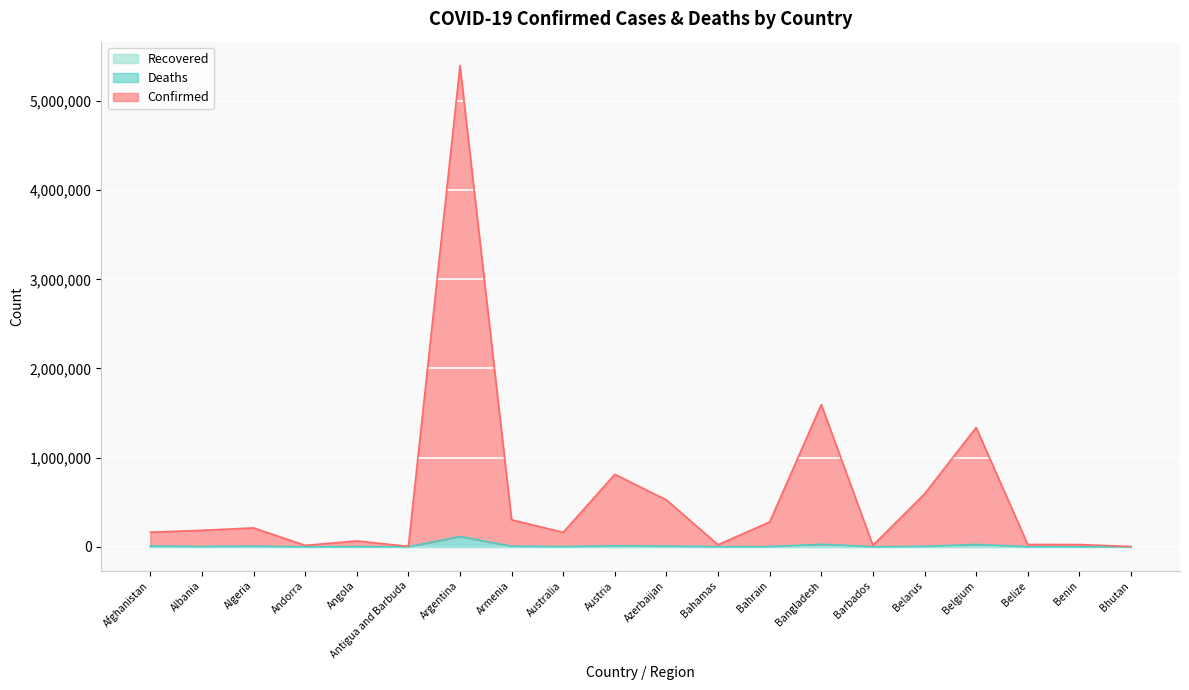

The value of Deaths at Barbados is 32. True or false?

False